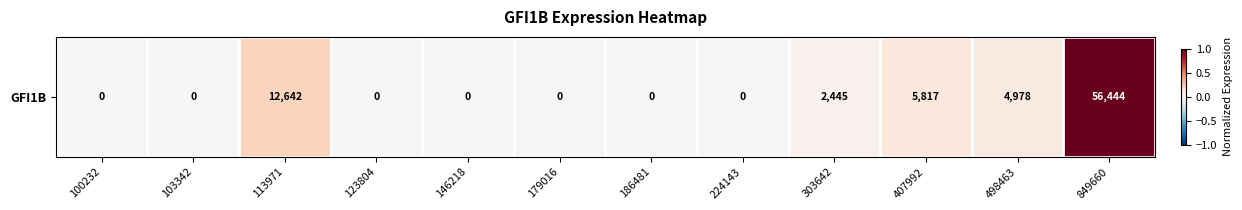

Which category has the highest value across all series?

849660